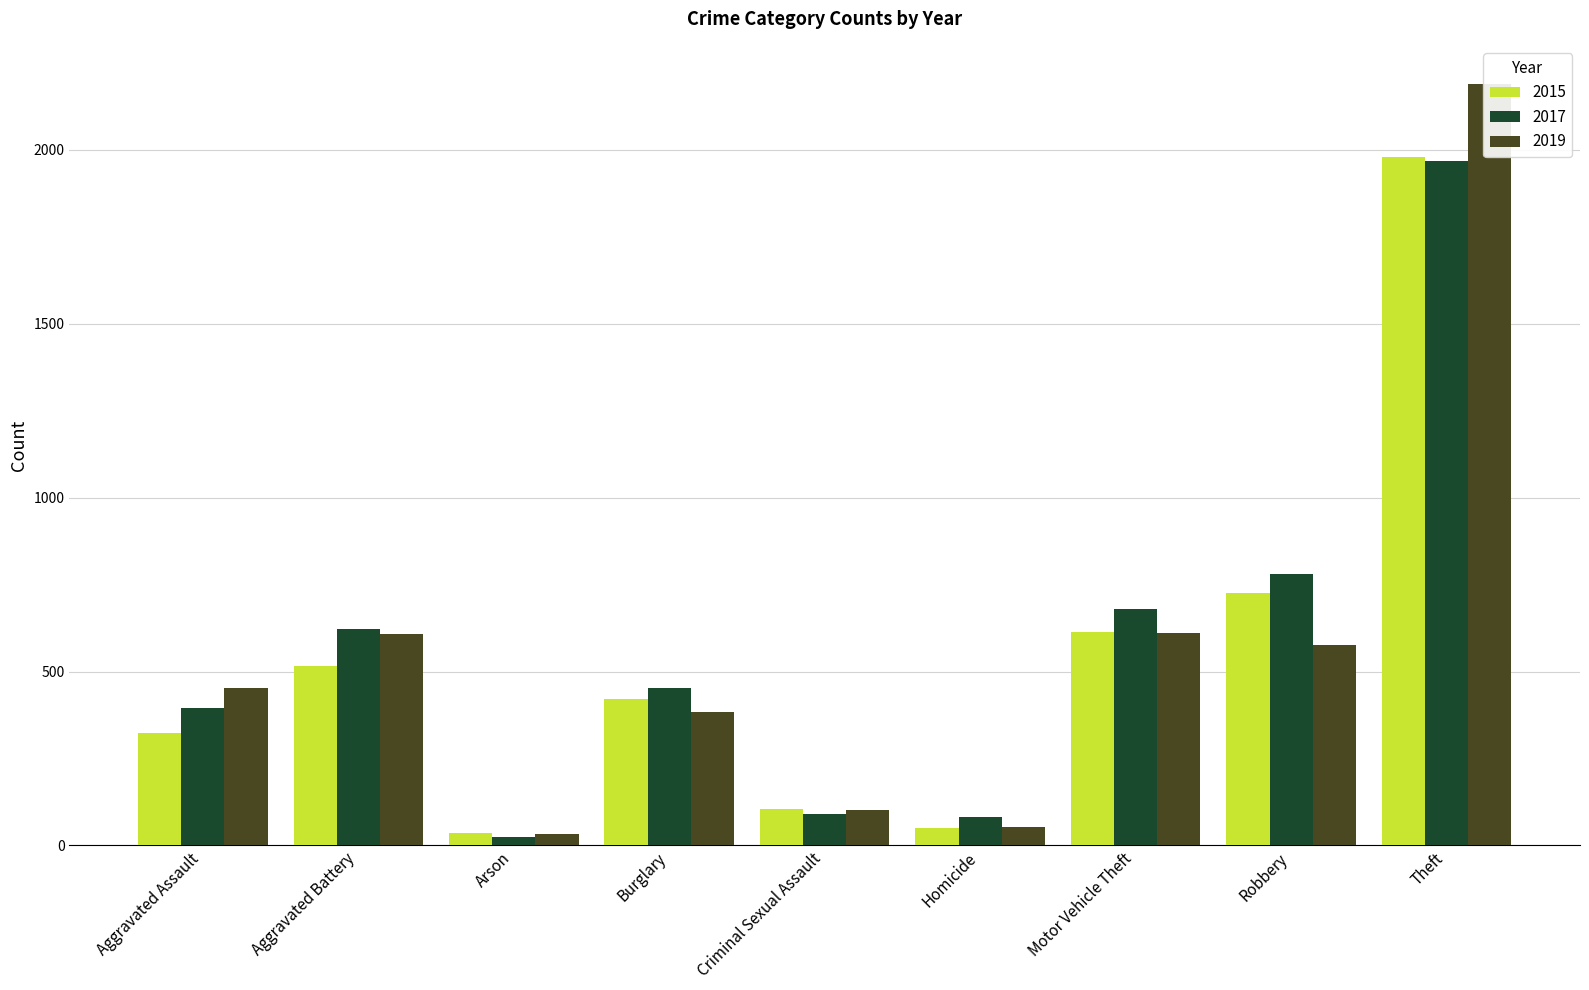

Count the number of data series in this chart.

3